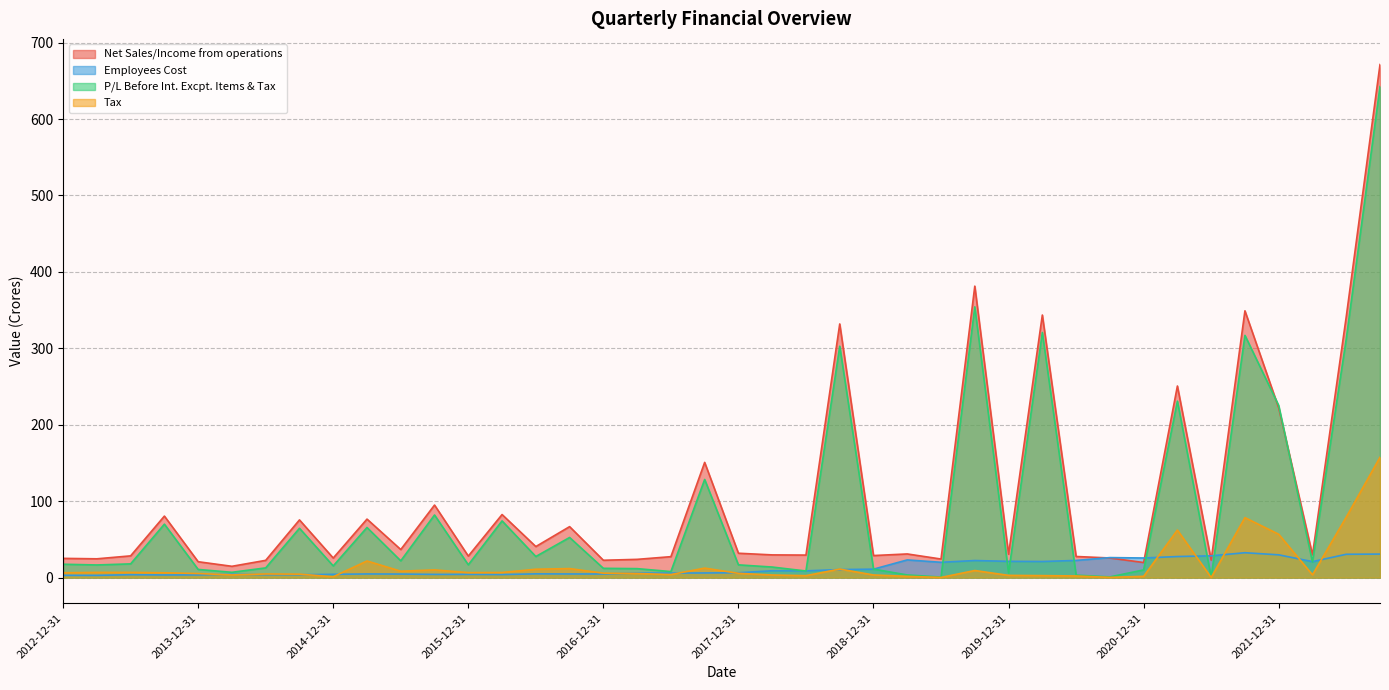

At which category is the sum across all series the highest?

2022-09-30